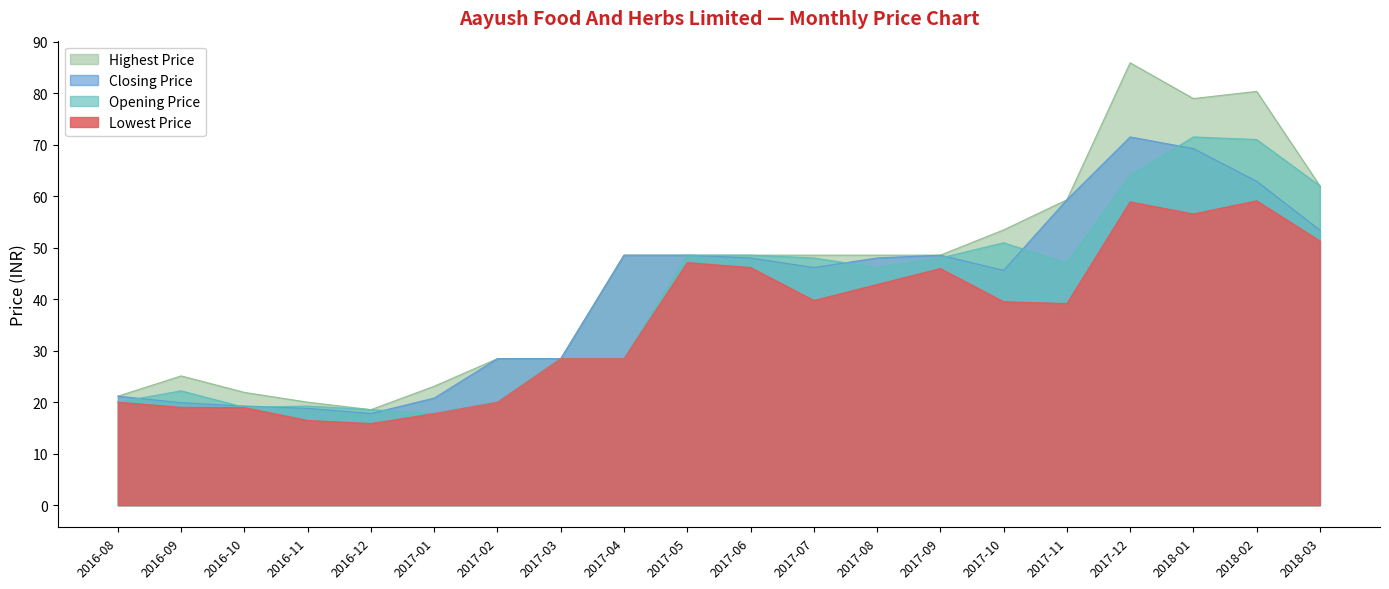

What is the difference between the highest and lowest values at 2017-12?

27.0